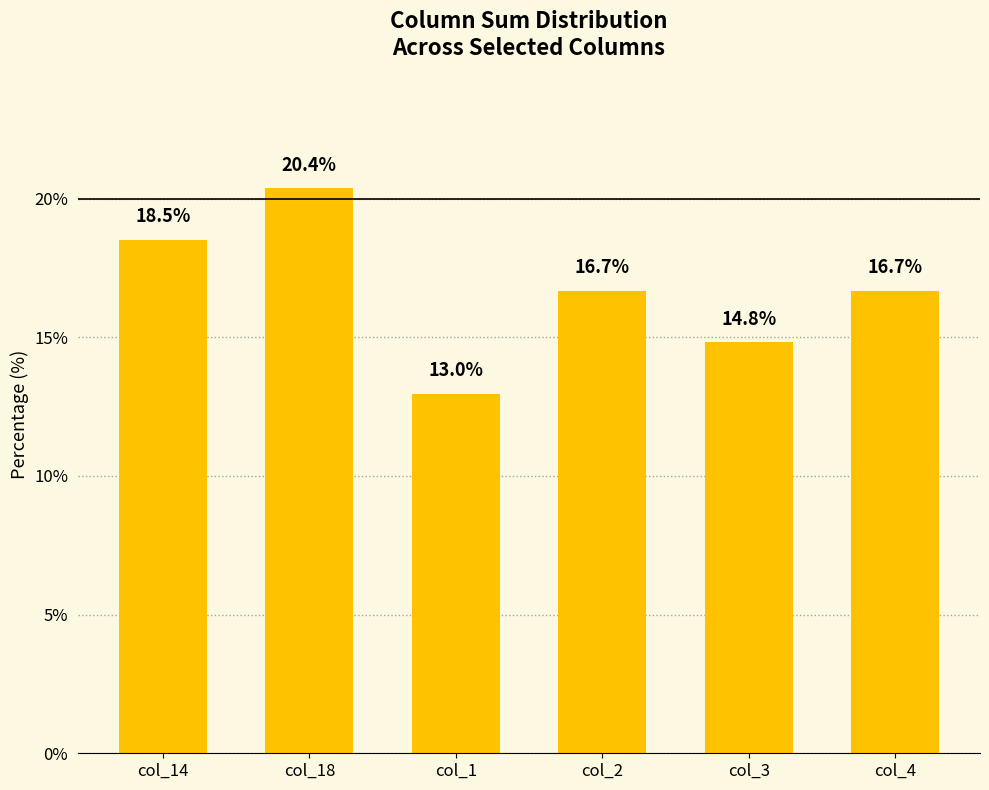

What is the average value?

16.7